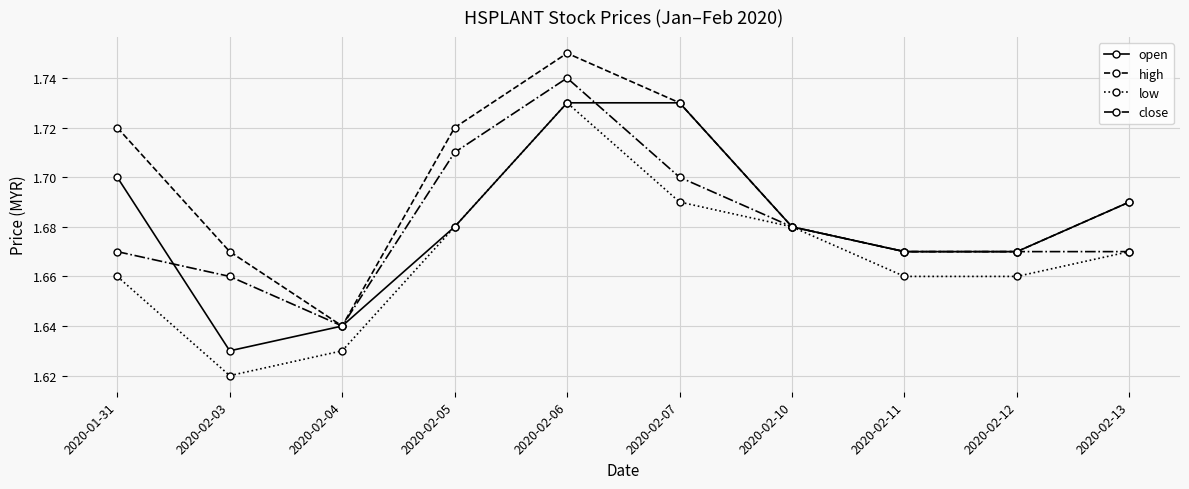

How many open values are between 1 and 2?

10